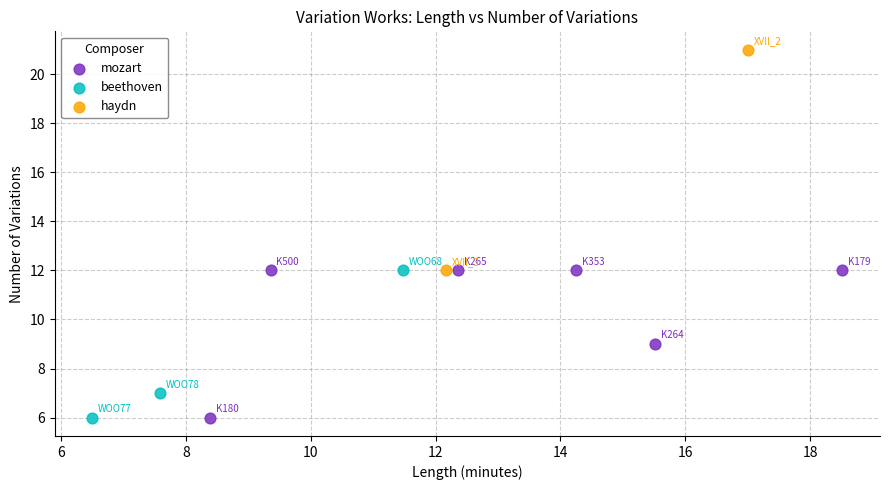

What are all the series names shown in the legend?

mozart, beethoven, haydn